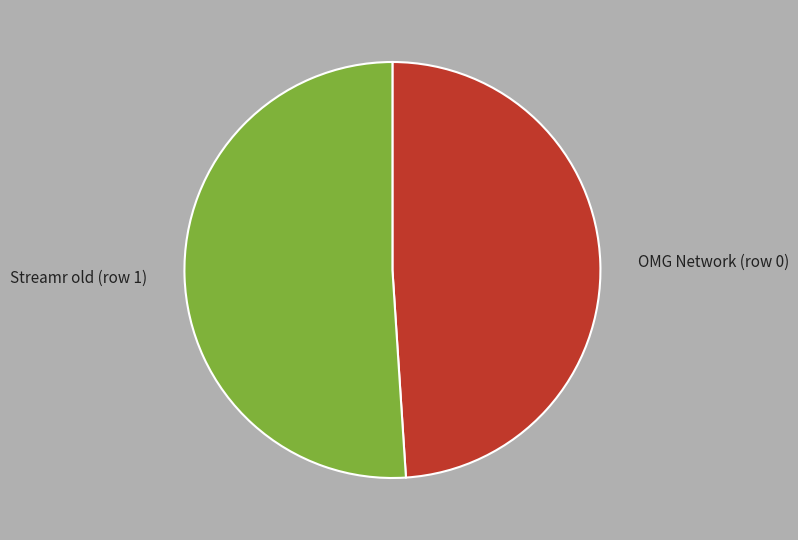

To the nearest percent, what percentage of the pie is Streamr old (row 1)?

51%